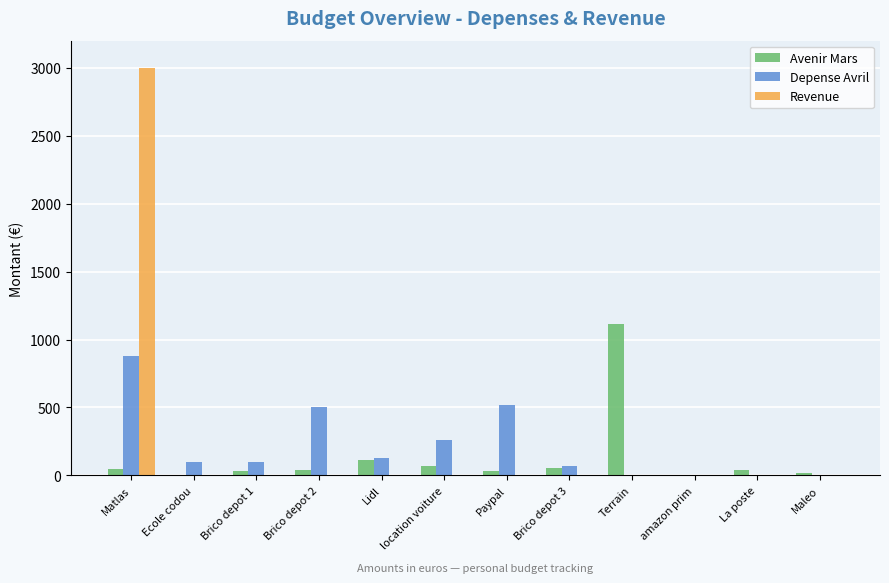

True or false: Avenir Mars has a value of 70.0 at location voiture.

True